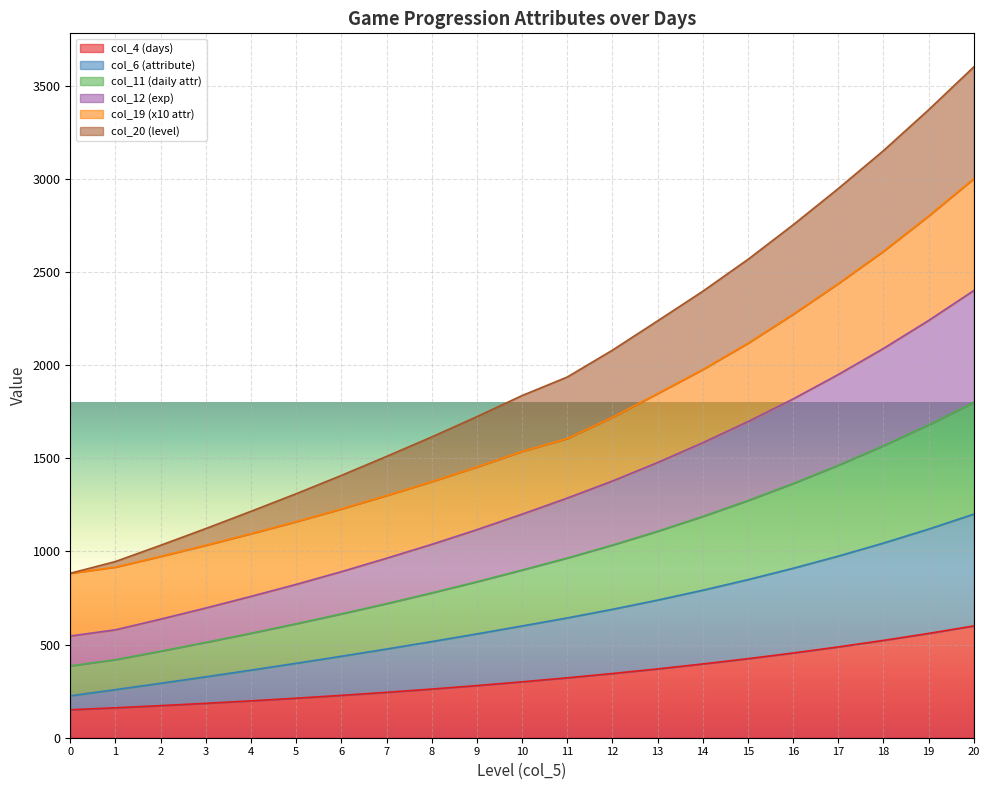

What is the total value across all series at 6?

1407.5